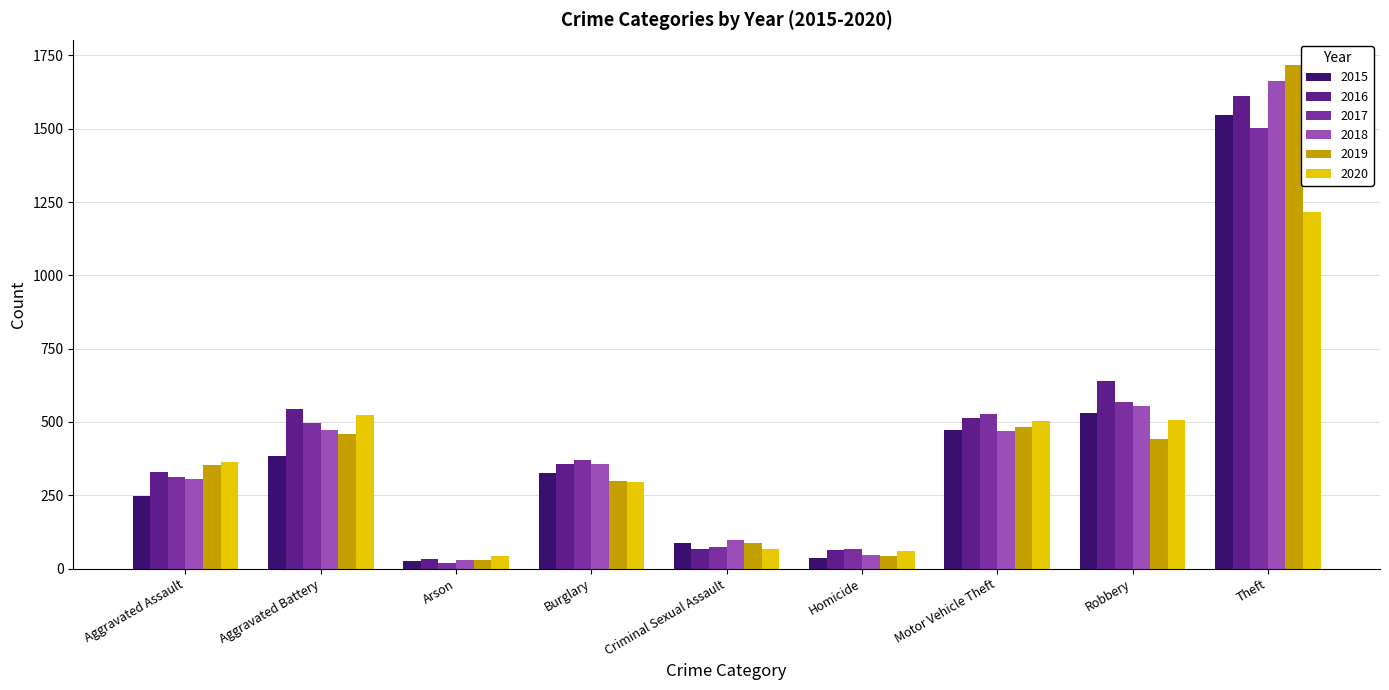

What is the spread (max minus min) of values at Theft?

500